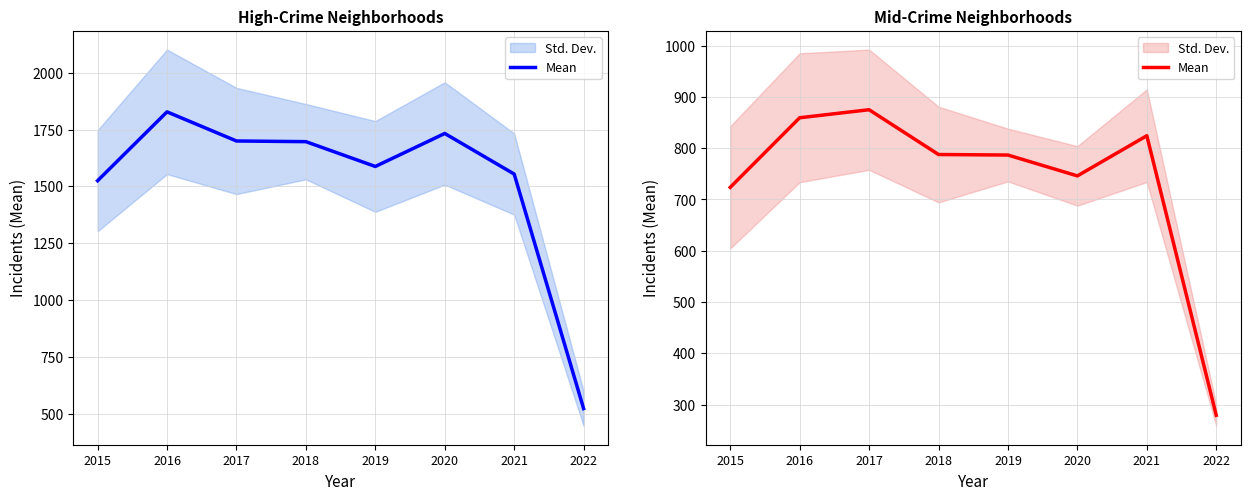

At which category does the data reach its first local peak?

2017